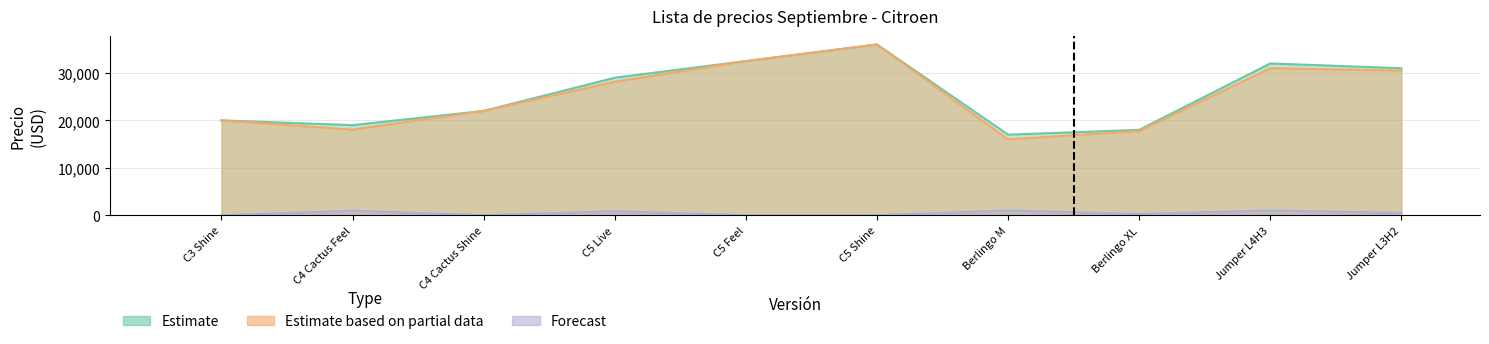

What is the difference between the maximum and minimum values in the Estimate based on partial data series?

20000.0